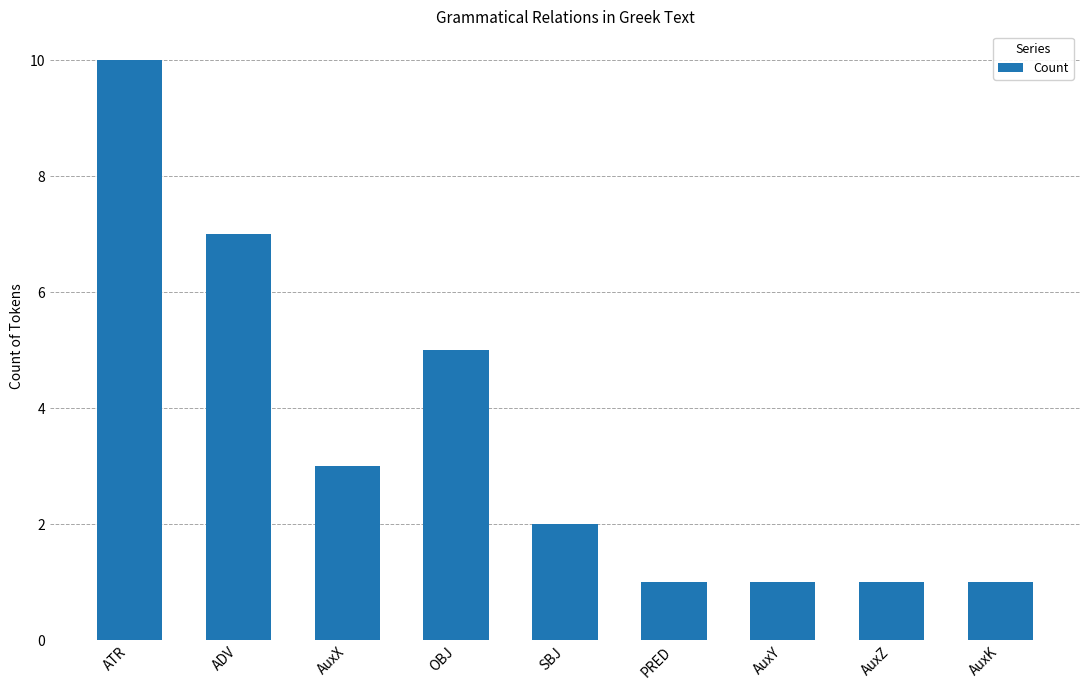

What is the change in value from ATR to AuxY?

-9